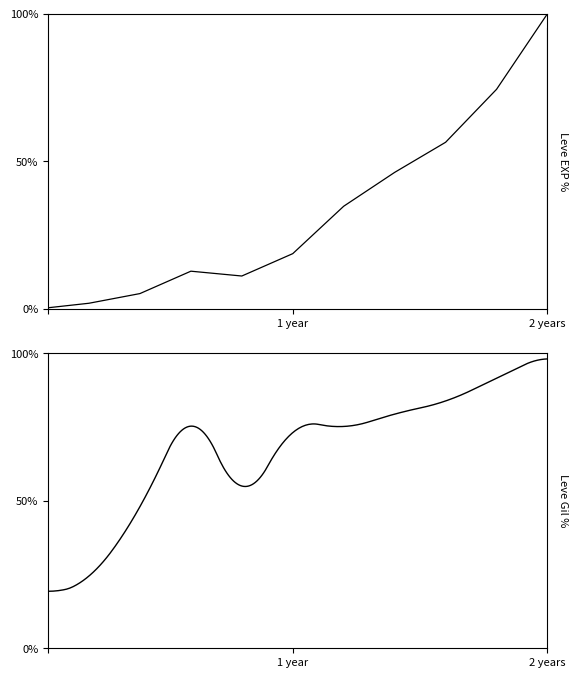

What is the greatest value displayed?

100.0